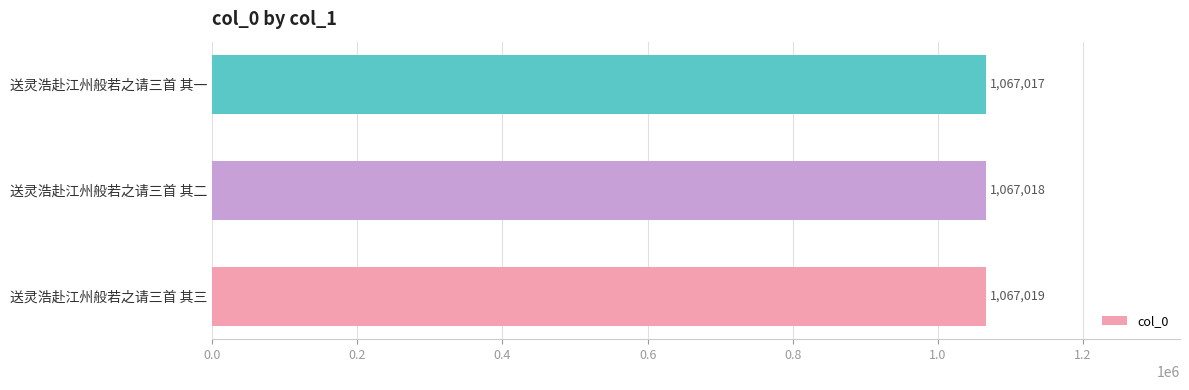

Reading bottom to top, what are all the values shown in this chart?

送灵浩赴江州般若之请三首 其三=1067019	送灵浩赴江州般若之请三首 其二=1067018	送灵浩赴江州般若之请三首 其一=1067017